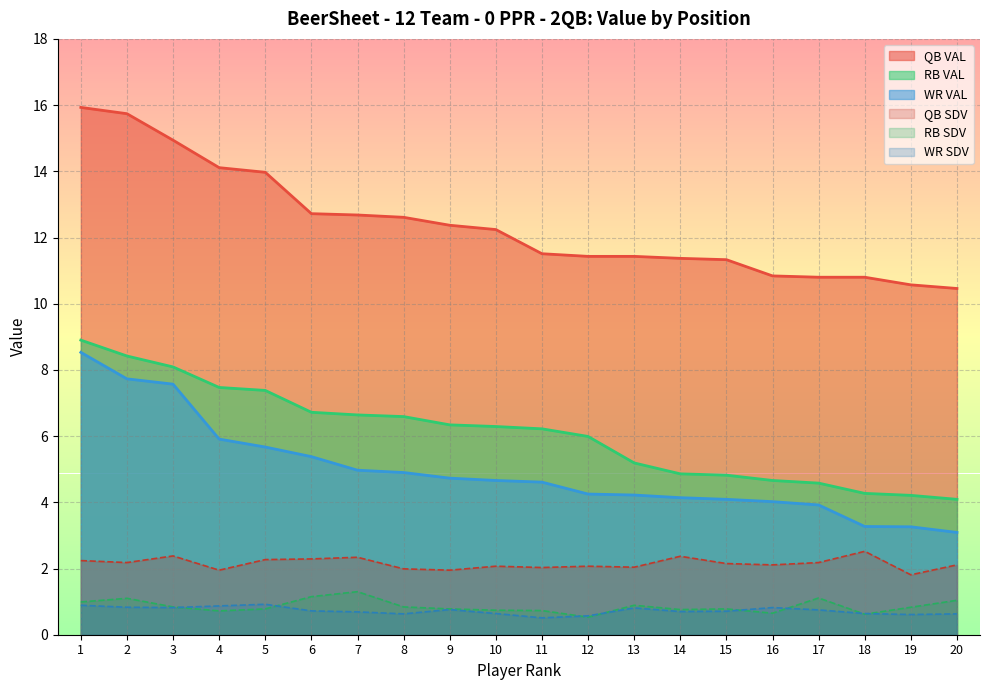

Reading left to right, extract all data points from this chart.

QB VAL: 15.9	15.7	14.9	14.1	14.0	12.7	12.7	12.6	12.4	12.2	11.5	11.4	11.4	11.4	11.3	10.8	10.8	10.8	10.6	10.5
RB VAL: 8.9	8.4	8.1	7.5	7.4	6.7	6.6	6.6	6.3	6.3	6.2	6.0	5.2	4.9	4.8	4.7	4.6	4.3	4.2	4.1
WR VAL: 8.5	7.7	7.6	5.9	5.7	5.4	5.0	4.9	4.7	4.7	4.6	4.2	4.2	4.1	4.1	4.0	3.9	3.3	3.3	3.1
QB SDV: 2.2	2.2	2.4	1.9	2.3	2.3	2.3	2.0	1.9	2.1	2.0	2.1	2.0	2.4	2.1	2.1	2.2	2.5	1.8	2.1
RB SDV: 1.0	1.1	0.8	0.7	0.8	1.1	1.3	0.8	0.8	0.7	0.7	0.5	0.9	0.8	0.8	0.7	1.1	0.6	0.8	1.0
WR SDV: 0.9	0.8	0.8	0.9	0.9	0.7	0.7	0.6	0.8	0.6	0.5	0.6	0.8	0.7	0.7	0.8	0.8	0.6	0.6	0.6